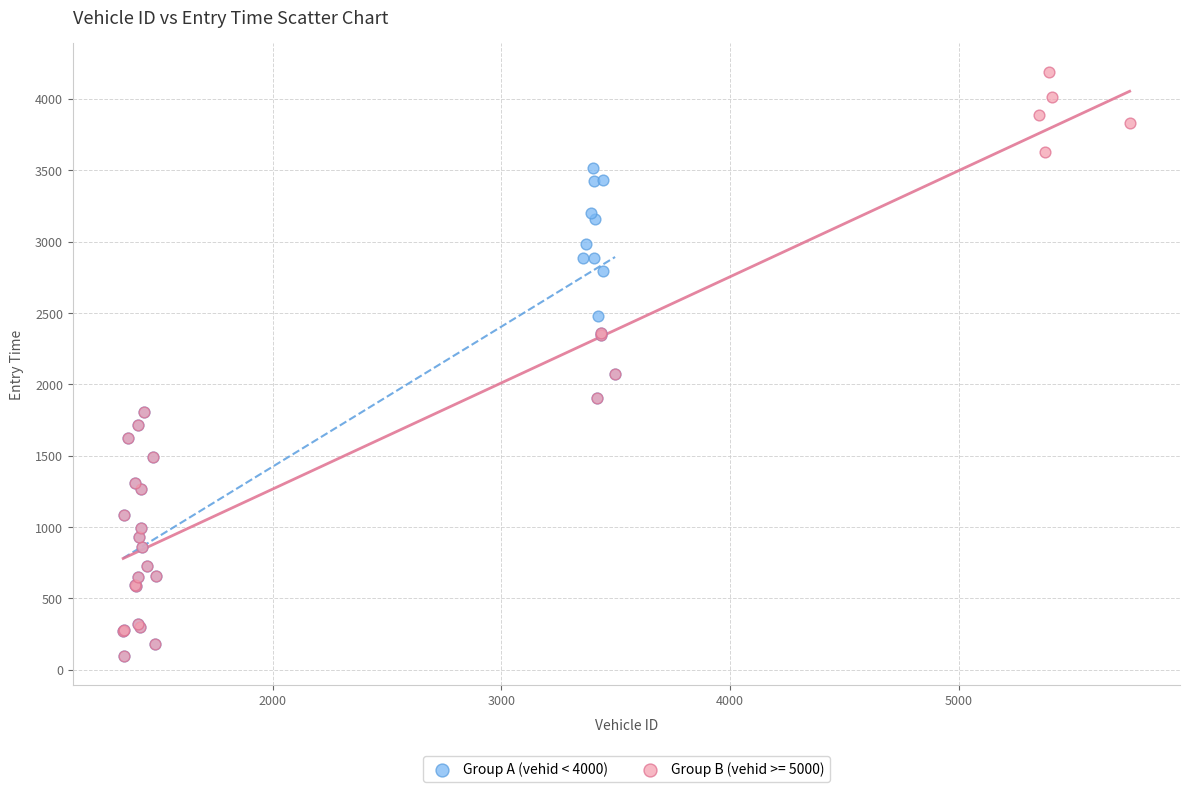

Which series reaches the maximum Y coordinate?

Group B (vehid >= 5000)